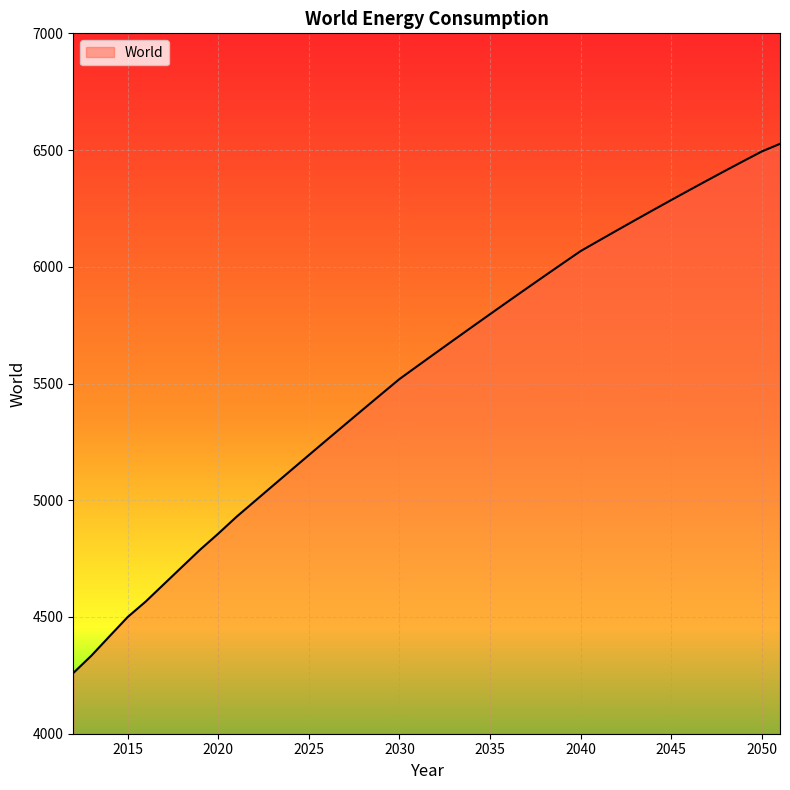

What is the minimum value shown in the chart?

4260.0